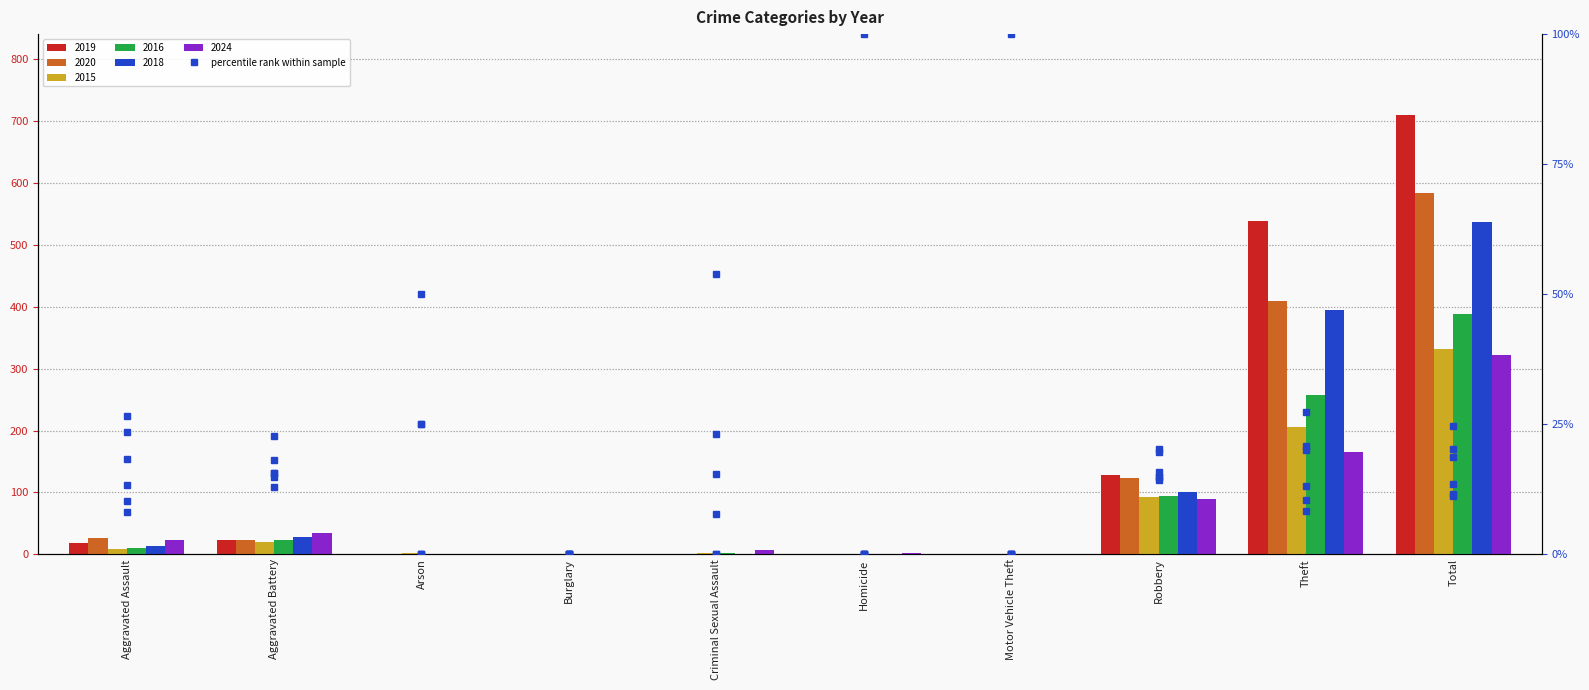

Count the number of categories in the chart.

10